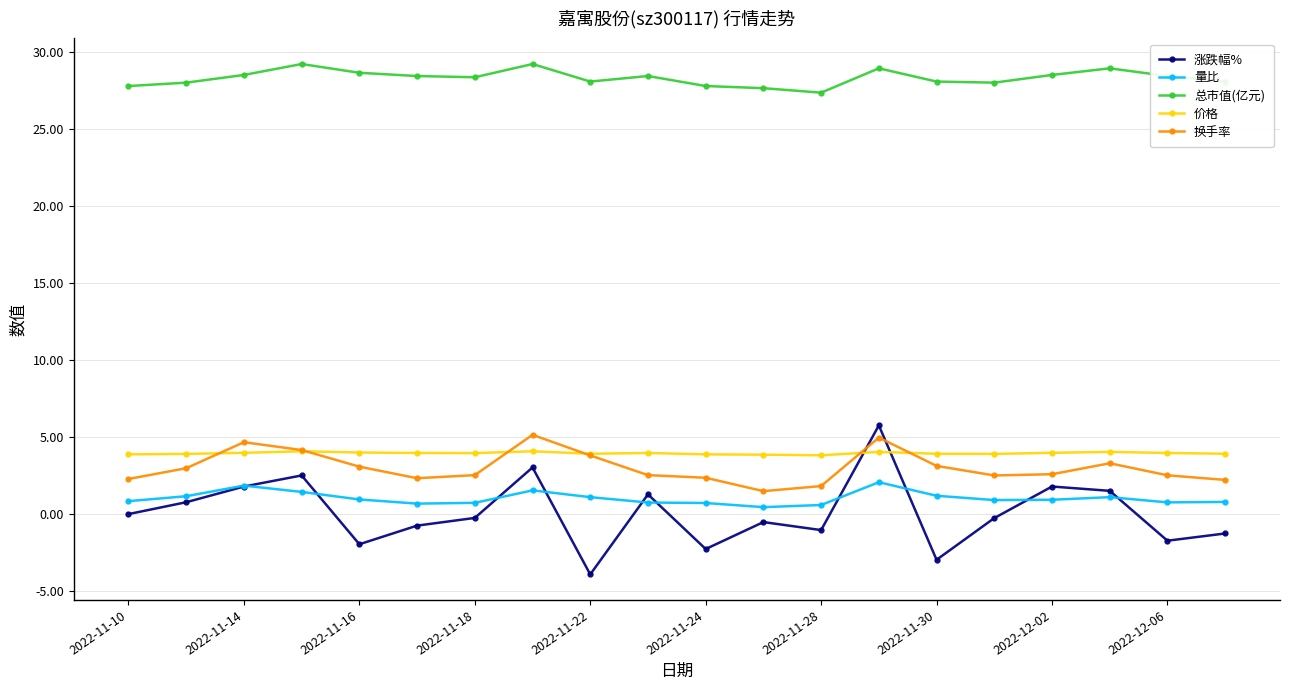

True or false: 价格 and 总市值(亿元) cross at least once.

False